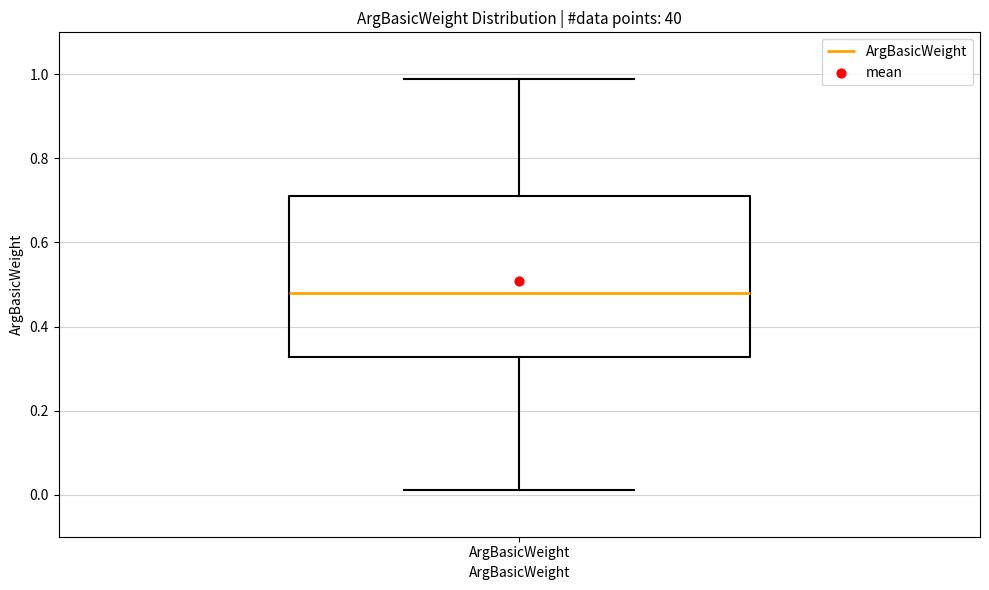

Where does the median line of the box for ArgBasicWeight sit on the y-axis? The values are not printed on the chart, so give them approximately, as read against the axis.

0.48